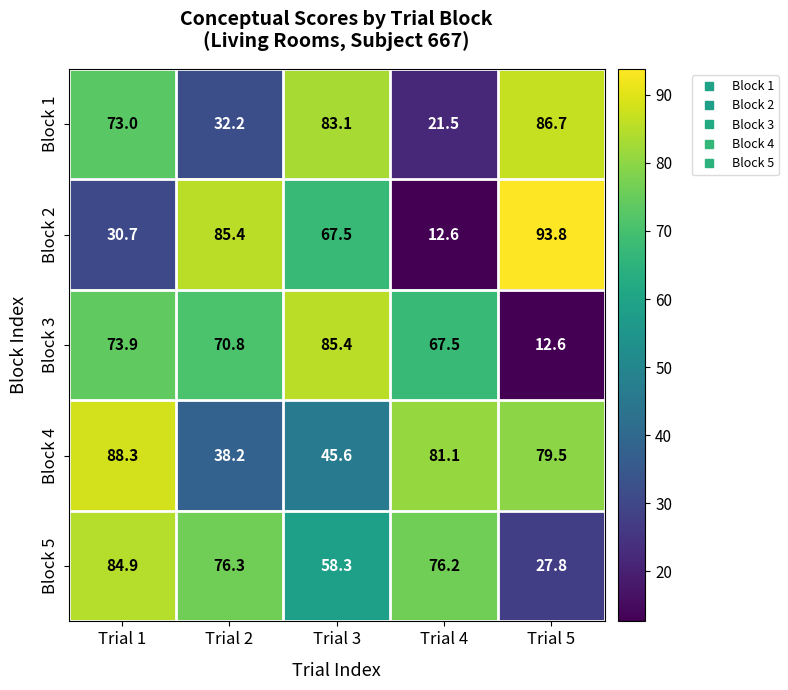

At which category is the sum across all series the highest?

Trial 1